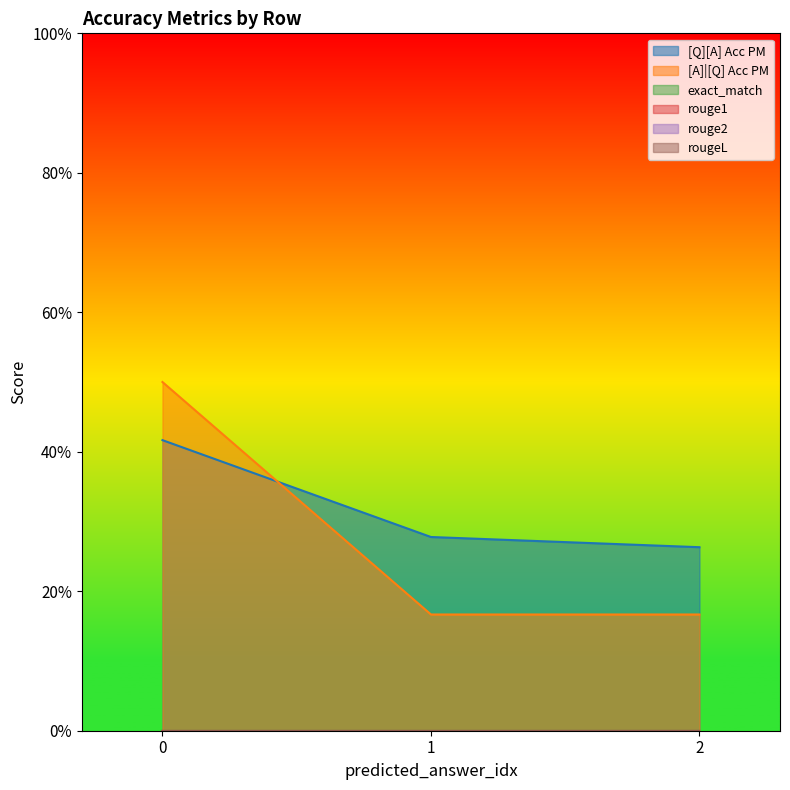

Reading left to right, transcribe all the data shown in this chart.

[Q][A] Acc PM: 0=0.4	0=0.3	0=0.3
[A]|[Q] Acc PM: 0=0.5	0=0.2	0=0.2
exact_match: 0=0.0	0=0.0	0=0.0
rouge1: 0=0.0	0=0.0	0=0.0
rouge2: 0=0.0	0=0.0	0=0.0
rougeL: 0=0.0	0=0.0	0=0.0